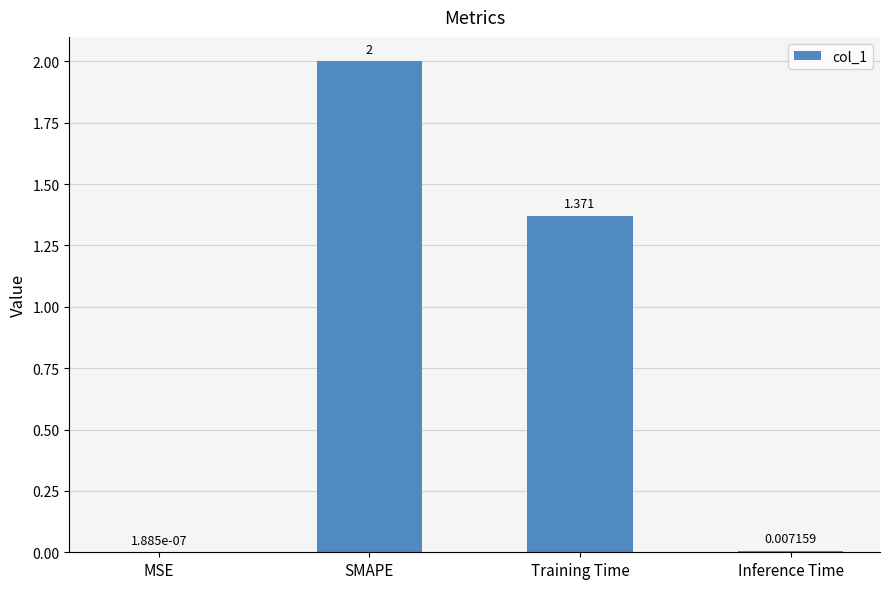

Between Inference Time and SMAPE, which is larger?

SMAPE